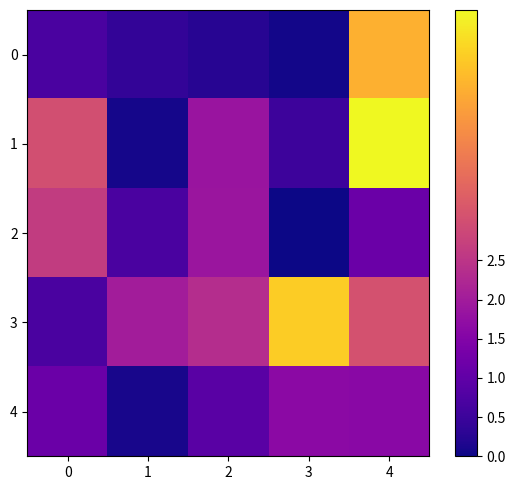

At which category does the chart reach its peak across all series?

4